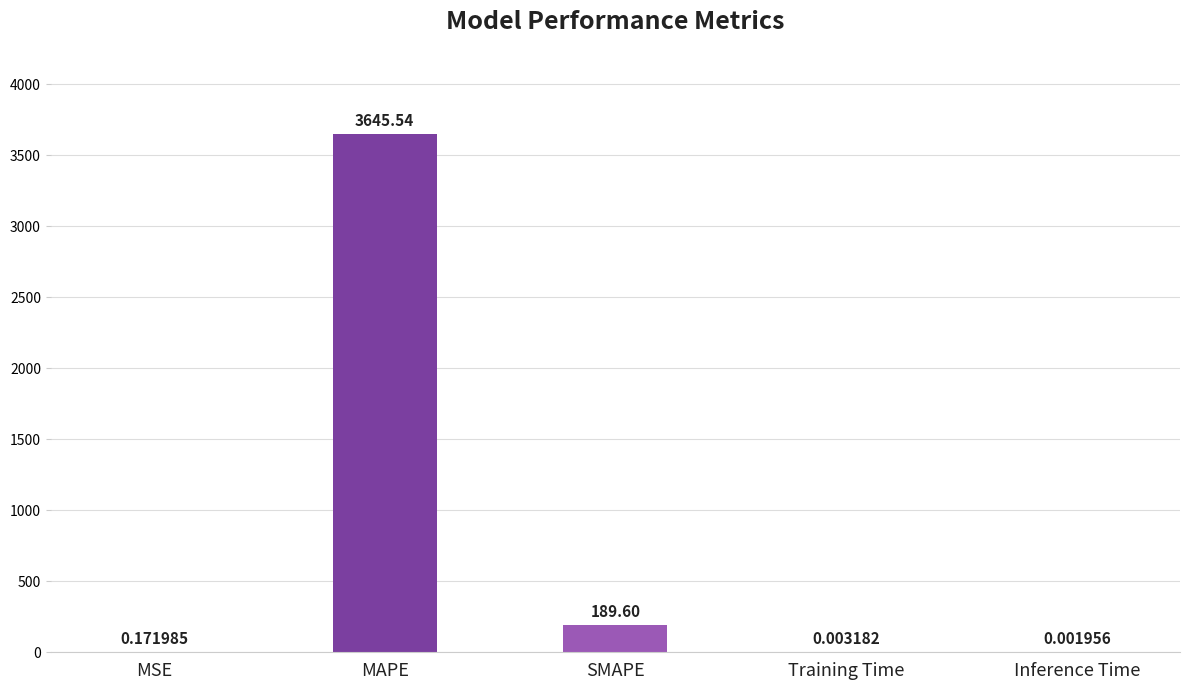

At which category does the chart reach its peak across all series?

MAPE